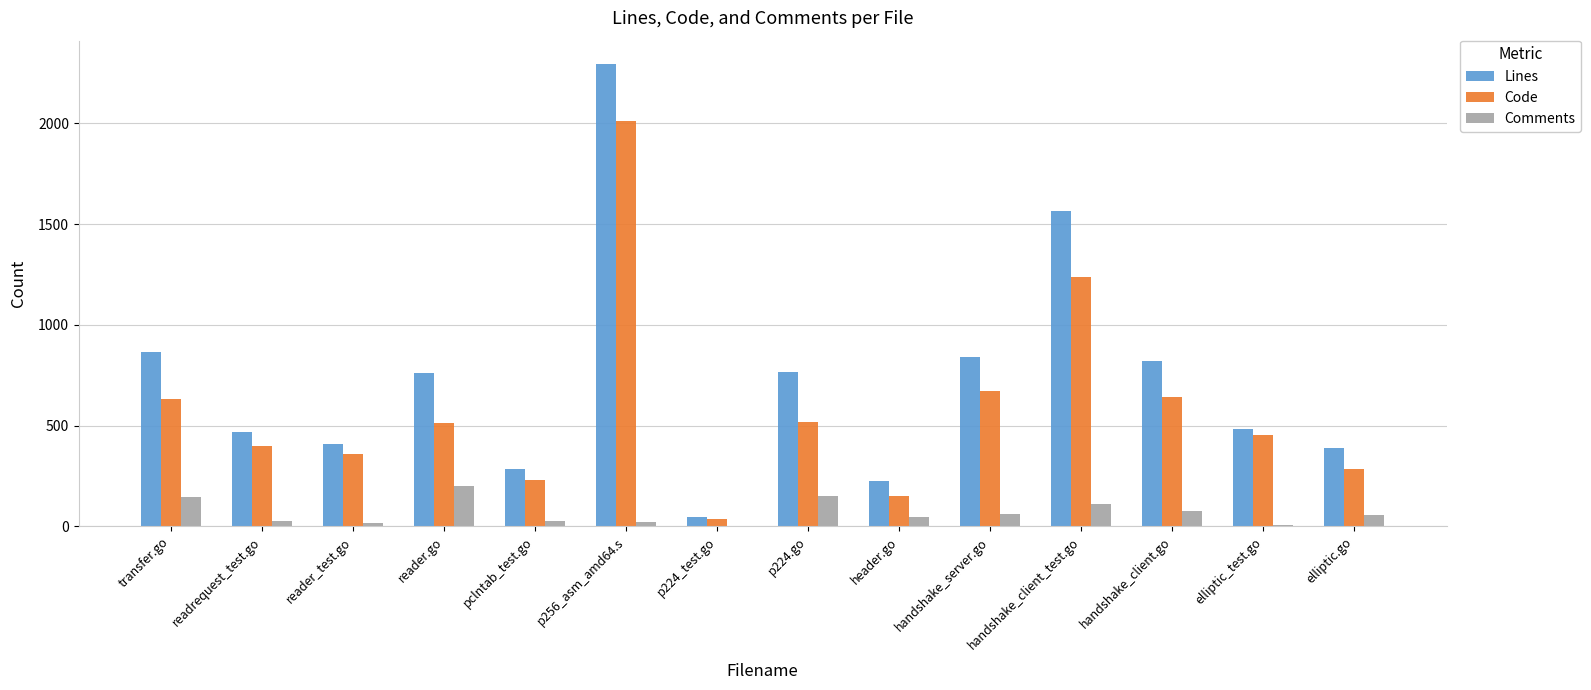

Is it true that Lines equals 1565 at handshake_client_test.go?

True